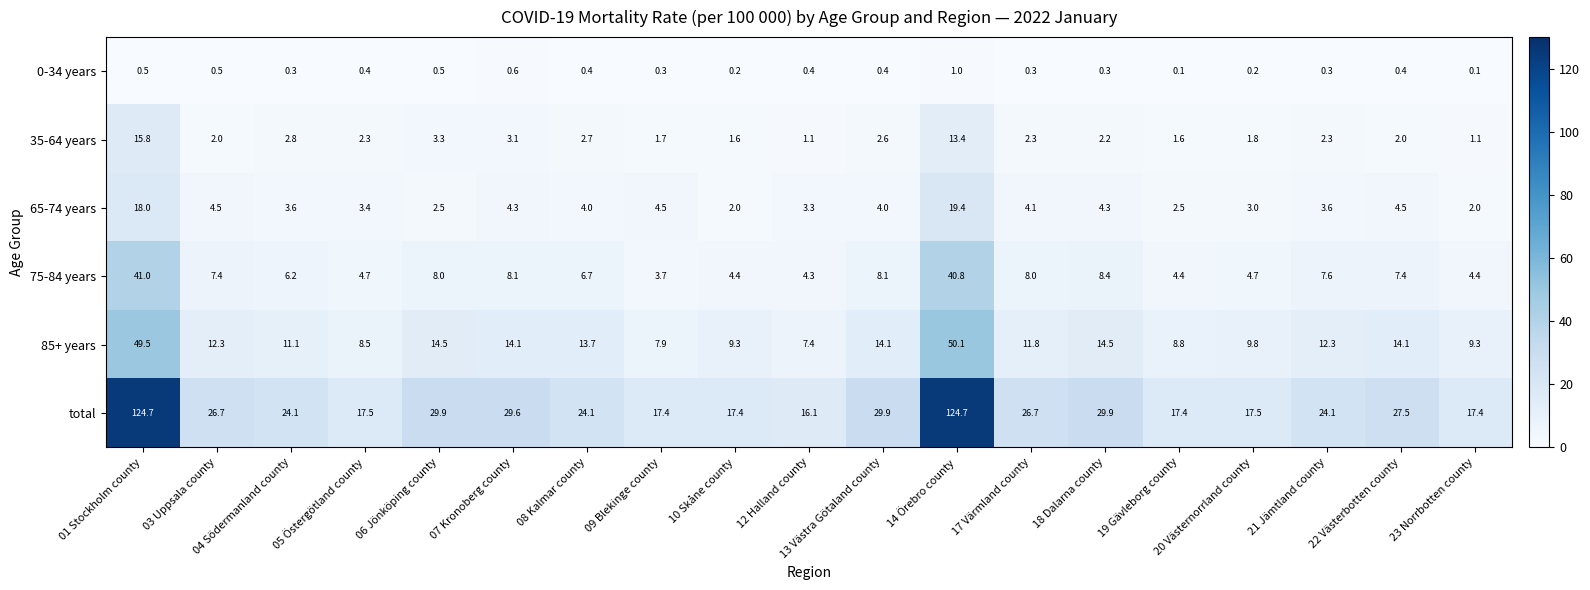

What is the highest value of the 85+ years series?

50.1